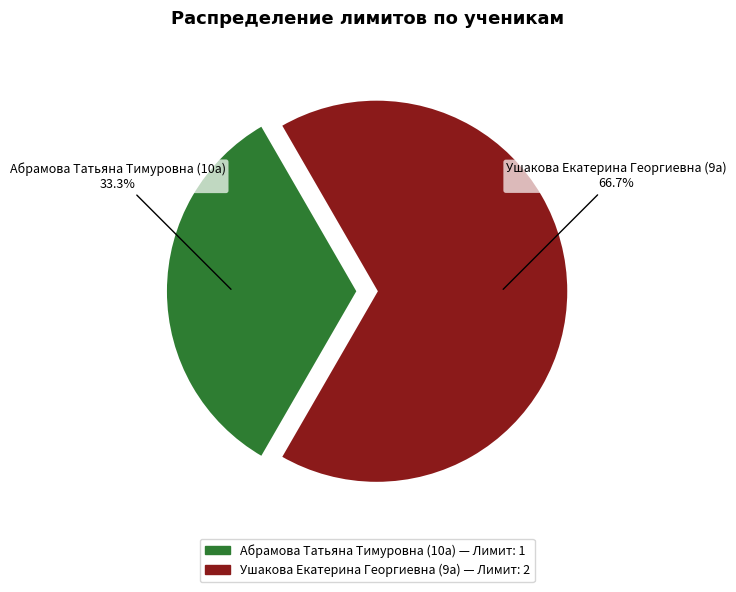

How many segments does this pie chart have?

2